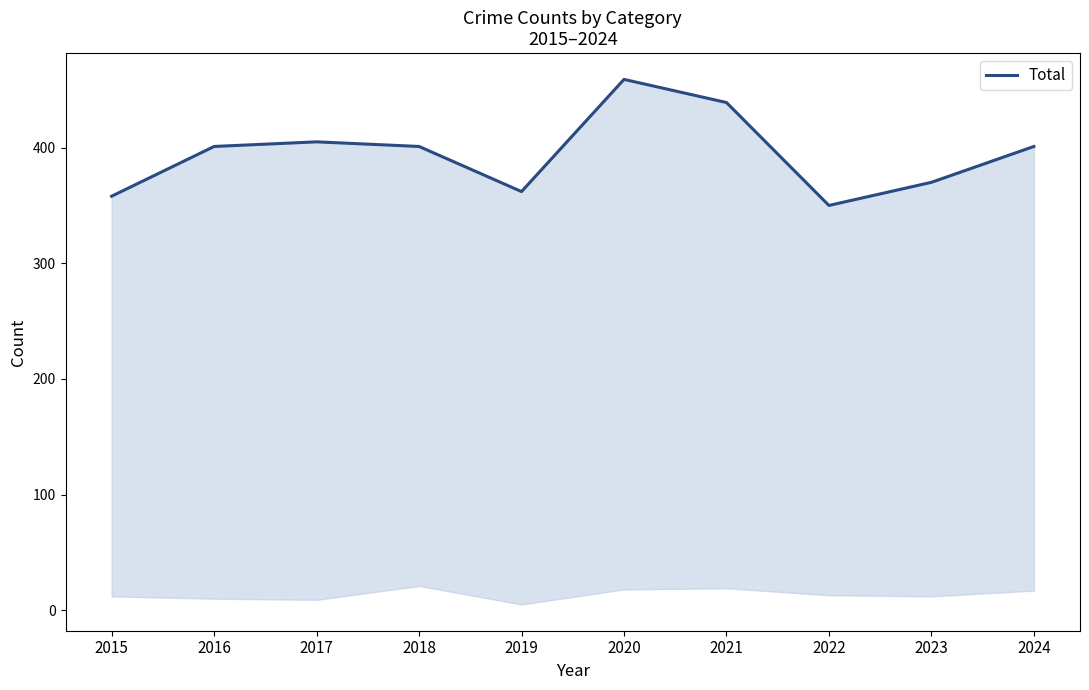

Reading left to right, what are all the values shown in this chart?

2015=358	2016=401	2017=405	2018=401	2019=362	2020=459	2021=439	2022=350	2023=370	2024=401